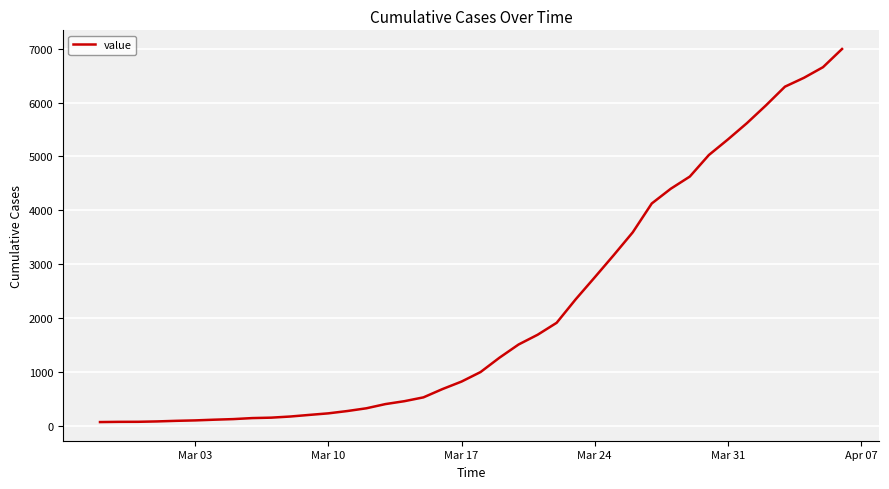

What is the difference between the maximum and minimum values?

6931